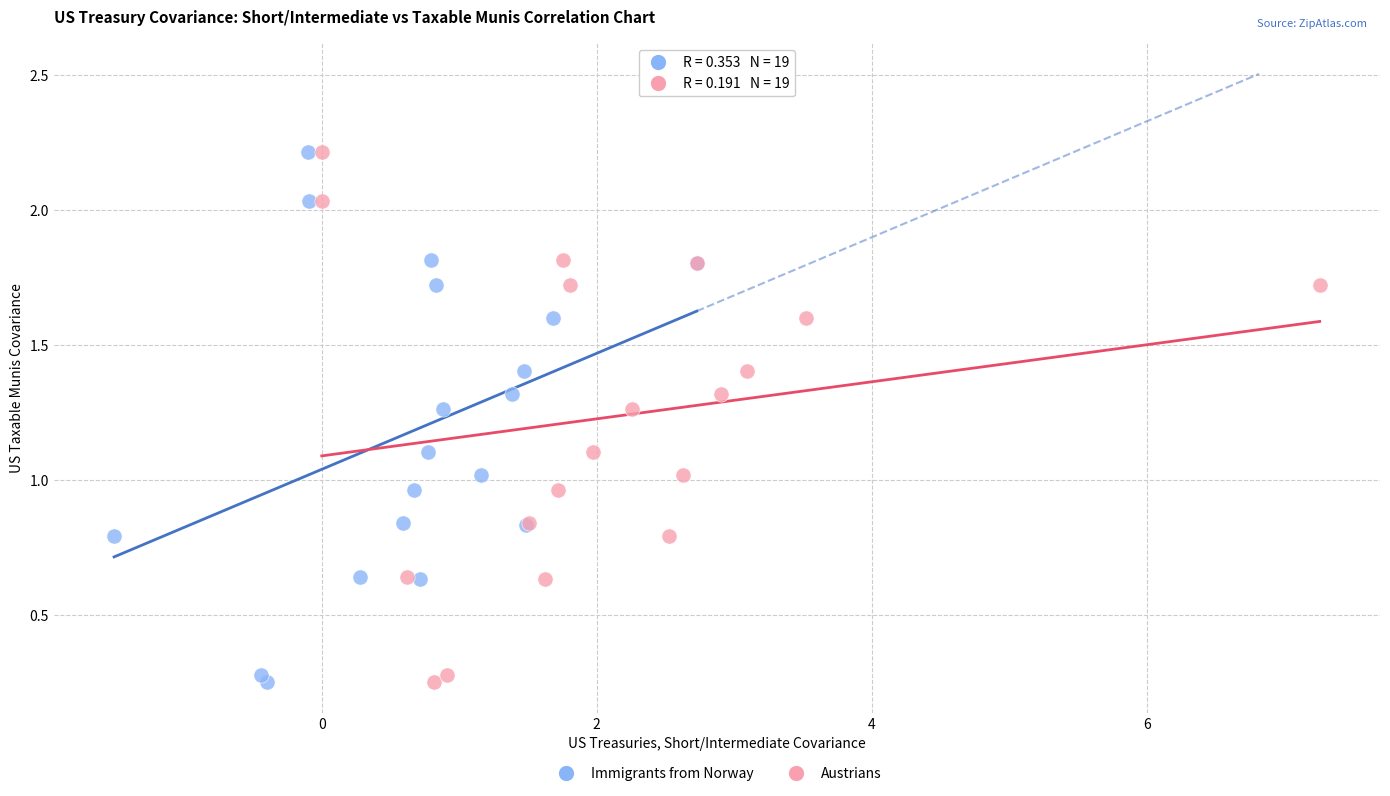

What are all the series names shown in the legend?

Immigrants from Norway, Austrians